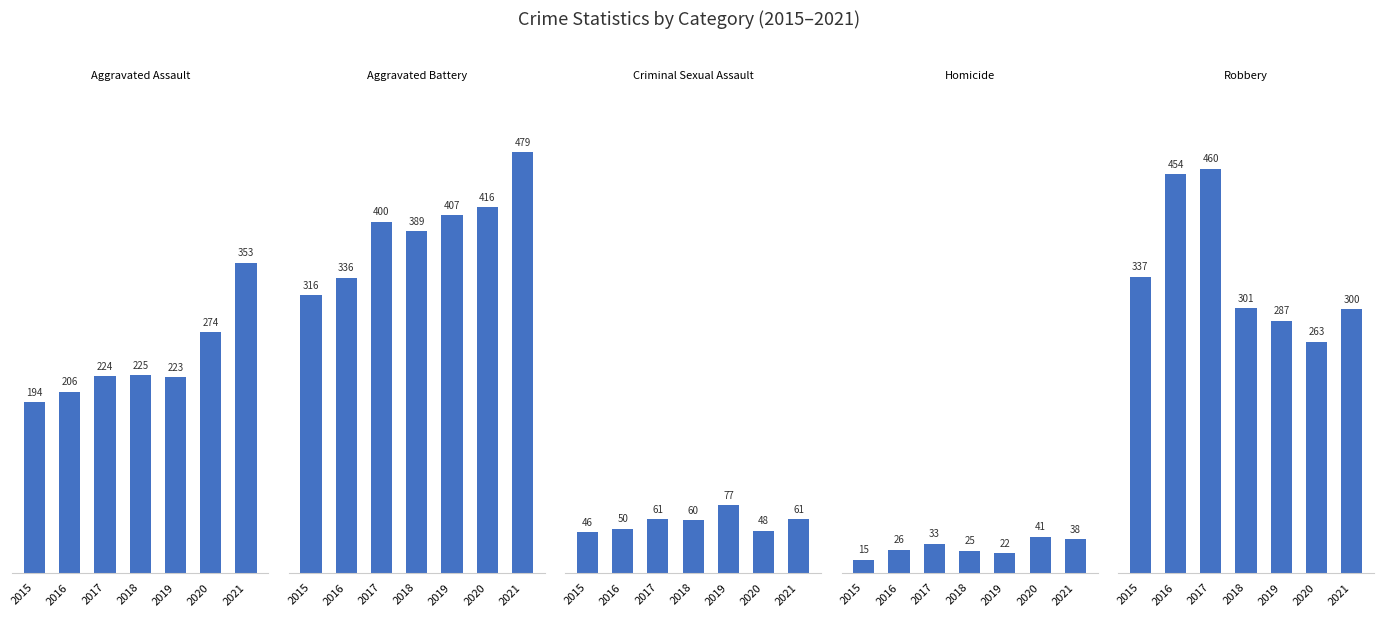

Reading right to left, list all the values displayed in this chart.

Aggravated Assault: 353	274	223	225	224	206	194
Aggravated Battery: 479	416	407	389	400	336	316
Criminal Sexual Assault: 61	48	77	60	61	50	46
Homicide: 38	41	22	25	33	26	15
Robbery: 300	263	287	301	460	454	337